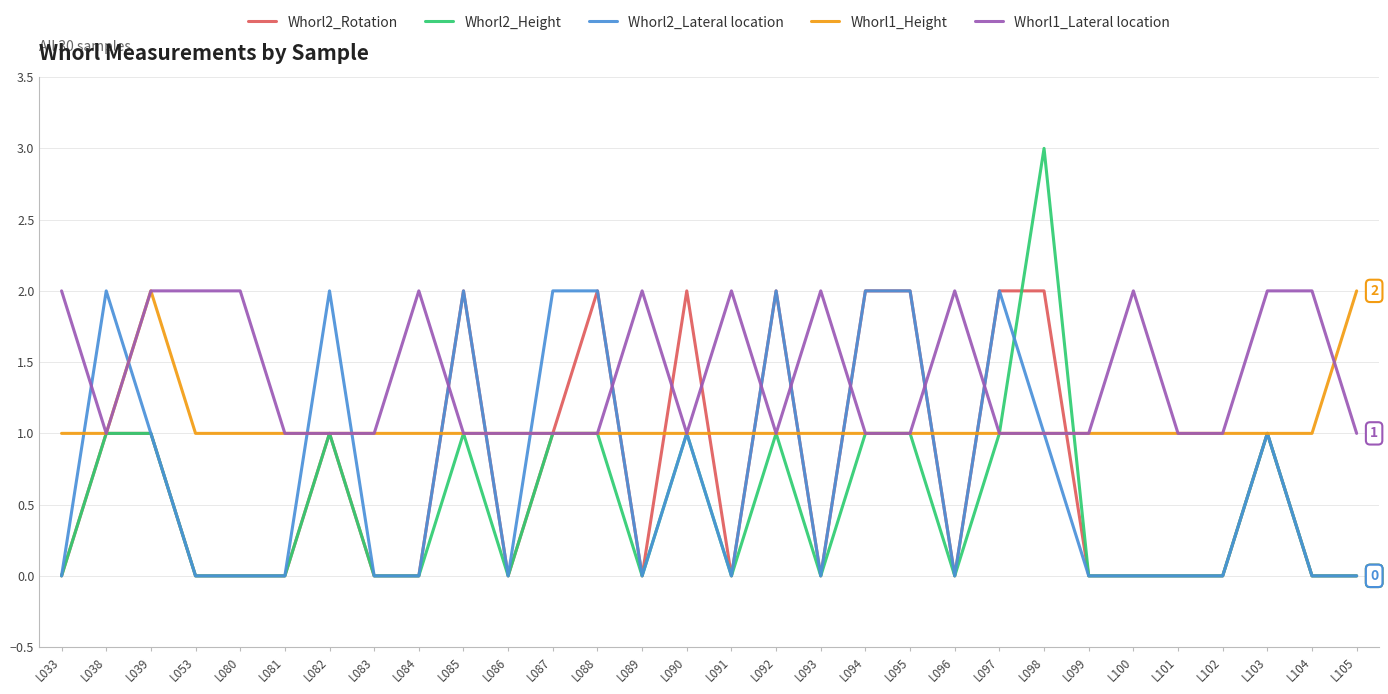

Reading left to right, what are all the values shown in this chart?

Whorl2_Rotation: L033=0	L038=1	L039=1	L053=0	L080=0	L081=0	L082=1	L083=0	L084=0	L085=2	L086=0	L087=1	L088=2	L089=0	L090=2	L091=0	L092=2	L093=0	L094=2	L095=2	L096=0	L097=2	L098=2	L099=0	L100=0	L101=0	L102=0	L103=1	L104=0	L105=0
Whorl2_Height: L033=0	L038=1	L039=1	L053=0	L080=0	L081=0	L082=1	L083=0	L084=0	L085=1	L086=0	L087=1	L088=1	L089=0	L090=1	L091=0	L092=1	L093=0	L094=1	L095=1	L096=0	L097=1	L098=3	L099=0	L100=0	L101=0	L102=0	L103=1	L104=0	L105=0
Whorl2_Lateral location: L033=0	L038=2	L039=1	L053=0	L080=0	L081=0	L082=2	L083=0	L084=0	L085=2	L086=0	L087=2	L088=2	L089=0	L090=1	L091=0	L092=2	L093=0	L094=2	L095=2	L096=0	L097=2	L098=1	L099=0	L100=0	L101=0	L102=0	L103=1	L104=0	L105=0
Whorl1_Height: L033=1	L038=1	L039=2	L053=1	L080=1	L081=1	L082=1	L083=1	L084=1	L085=1	L086=1	L087=1	L088=1	L089=1	L090=1	L091=1	L092=1	L093=1	L094=1	L095=1	L096=1	L097=1	L098=1	L099=1	L100=1	L101=1	L102=1	L103=1	L104=1	L105=2
Whorl1_Lateral location: L033=2	L038=1	L039=2	L053=2	L080=2	L081=1	L082=1	L083=1	L084=2	L085=1	L086=1	L087=1	L088=1	L089=2	L090=1	L091=2	L092=1	L093=2	L094=1	L095=1	L096=2	L097=1	L098=1	L099=1	L100=2	L101=1	L102=1	L103=2	L104=2	L105=1